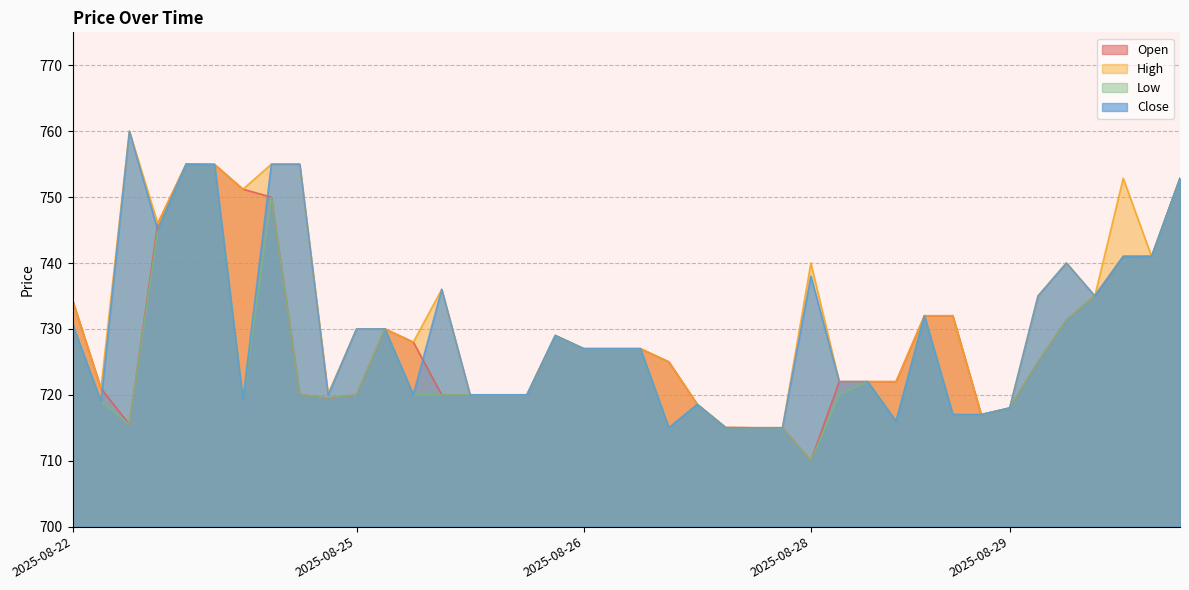

Does the chart have visible grid lines?

Yes